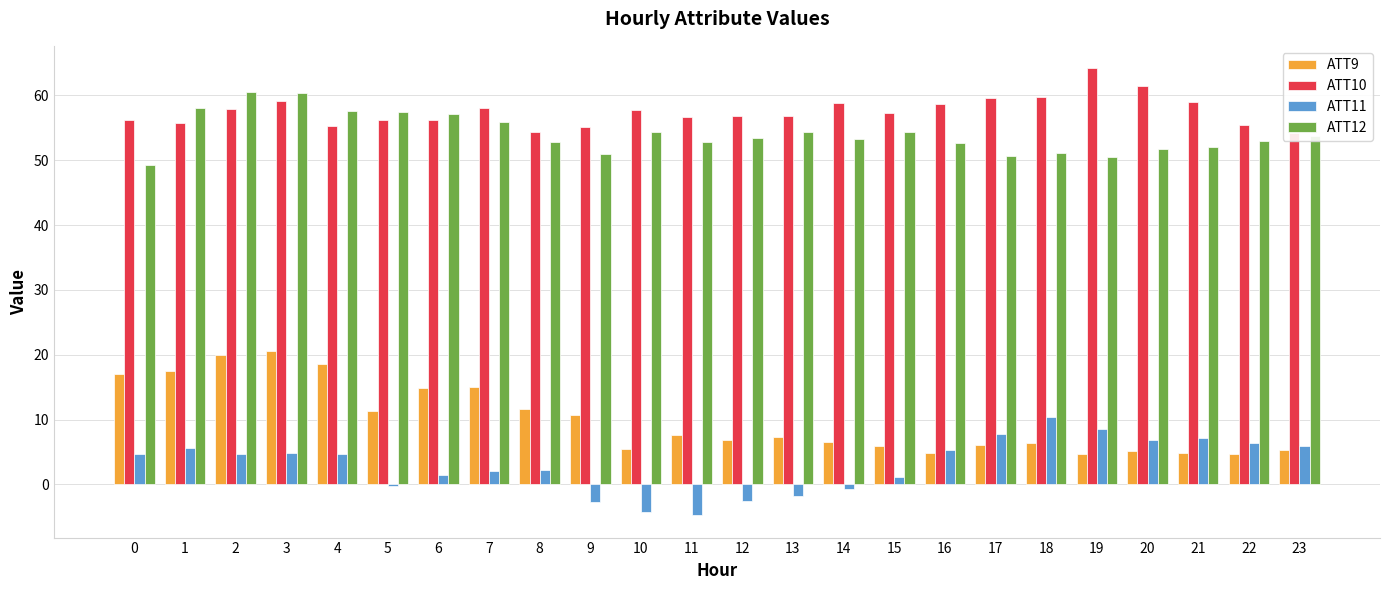

How many data points does each series have?

24